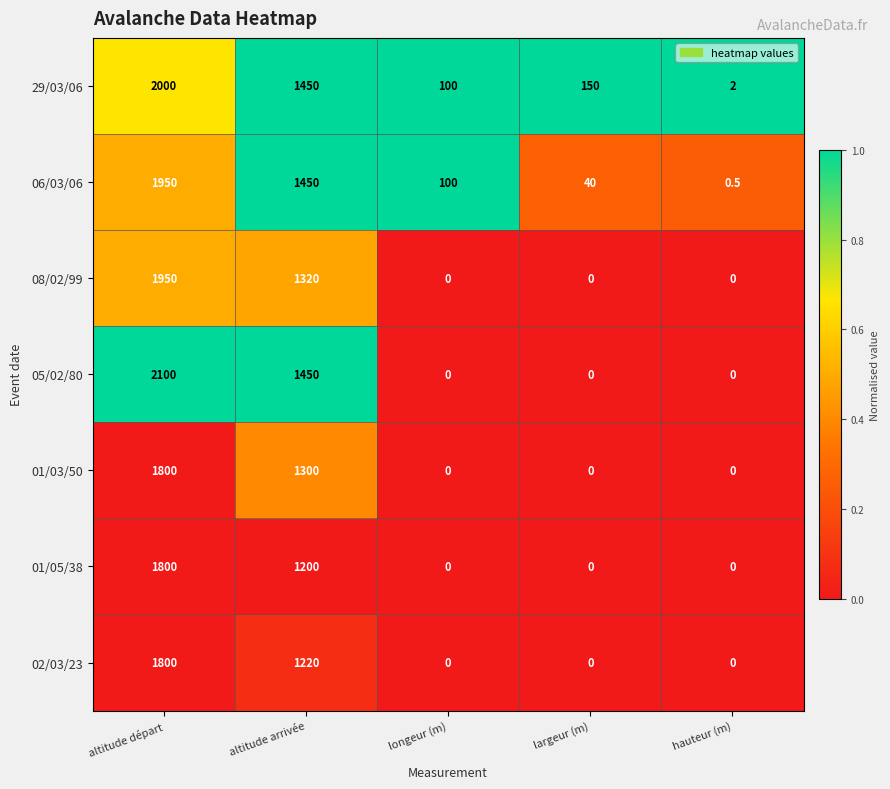

What is the total value across all series at altitude départ?

13400.0